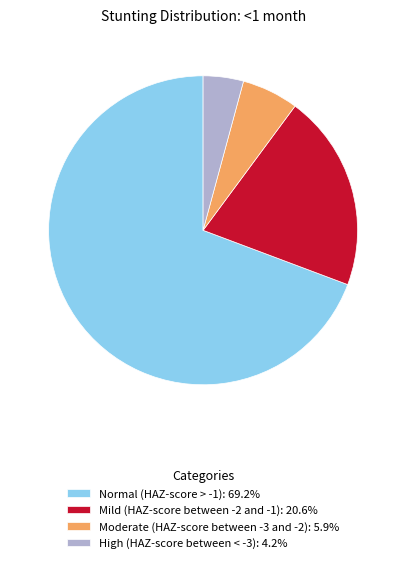

True or false: High (HAZ-score between < -3) accounts for 4% of the total.

True